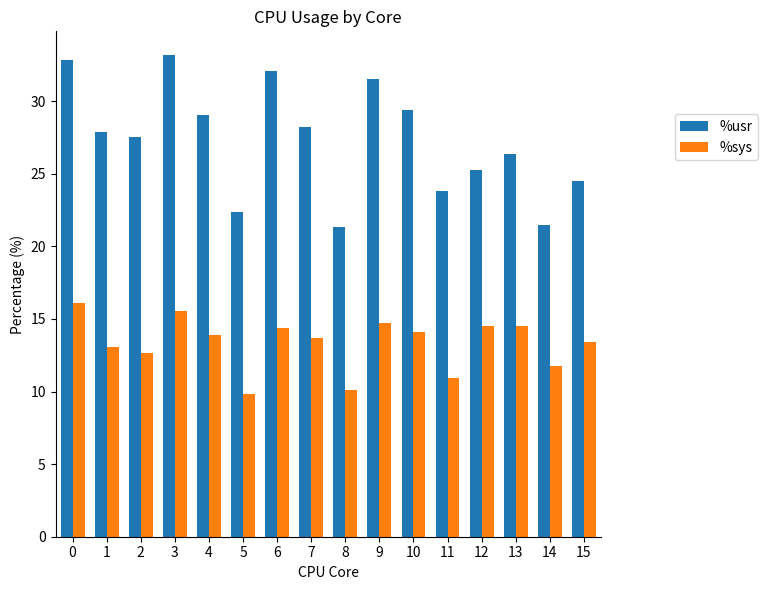

What is the spread (max minus min) of values at 6?

17.7